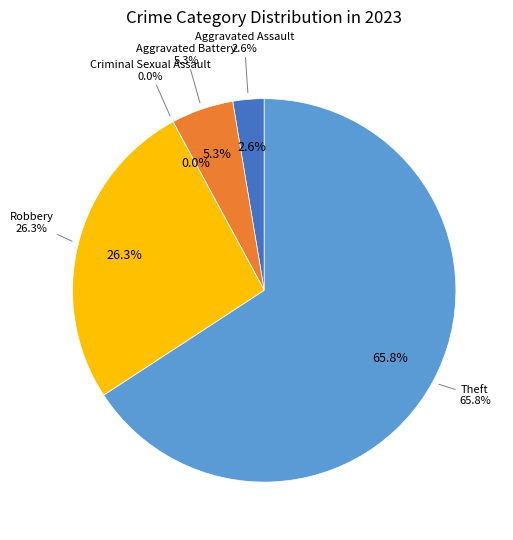

What portion of the pie excludes Aggravated Assault?

97.4%